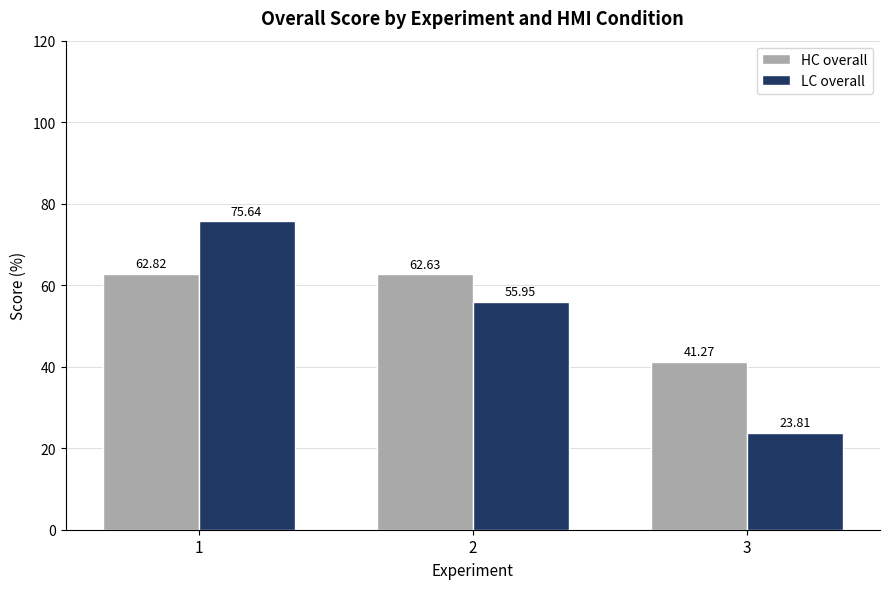

Reading left to right, what are all the values shown in this chart?

HC overall: 1=62.8	2=62.6	3=41.3
LC overall: 1=75.6	2=56.0	3=23.8